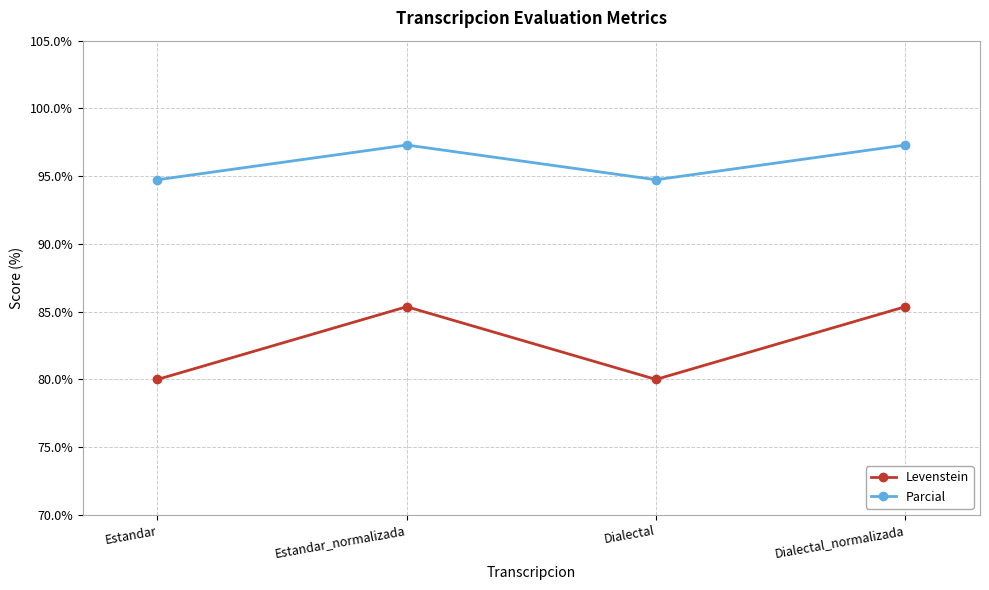

Reading right to left, extract all data points from this chart.

Levenstein: Dialectal_normalizada=85.4	Dialectal=80.0	Estandar_normalizada=85.4	Estandar=80.0
Parcial: Dialectal_normalizada=97.3	Dialectal=94.7	Estandar_normalizada=97.3	Estandar=94.7